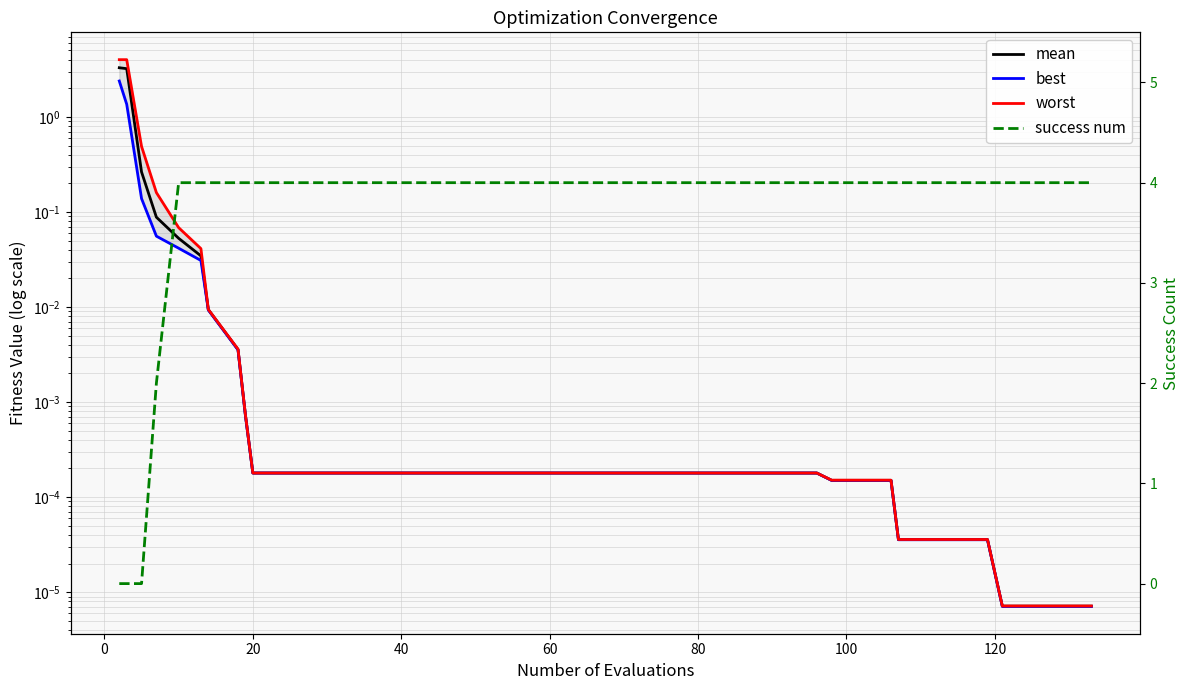

The value of success num at 18 is 6.2. True or false?

False